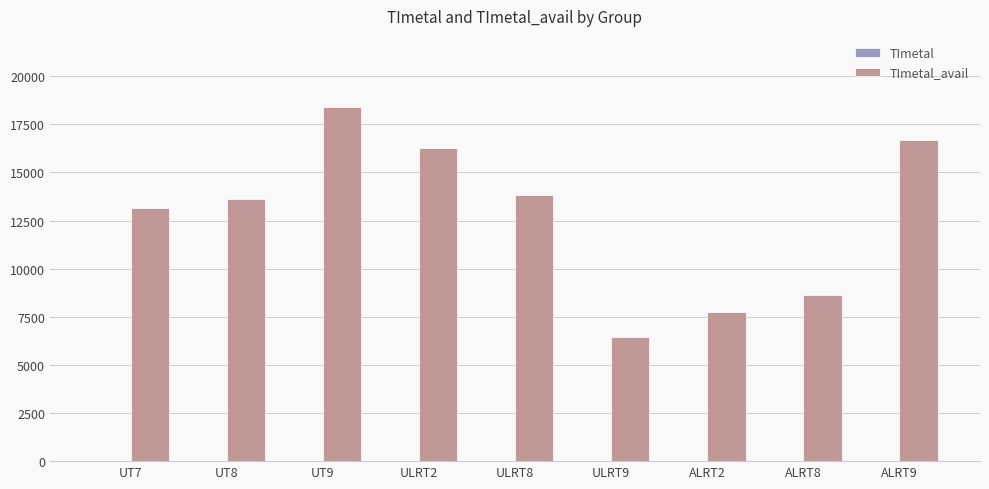

At which category is the sum across all series the highest?

UT9